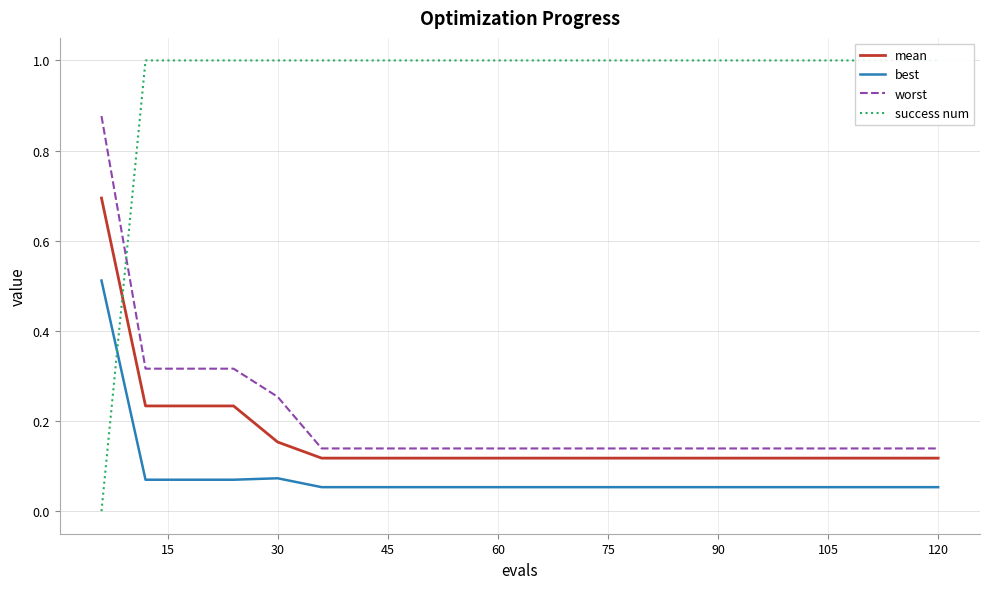

True or false: best and worst cross at least once.

False